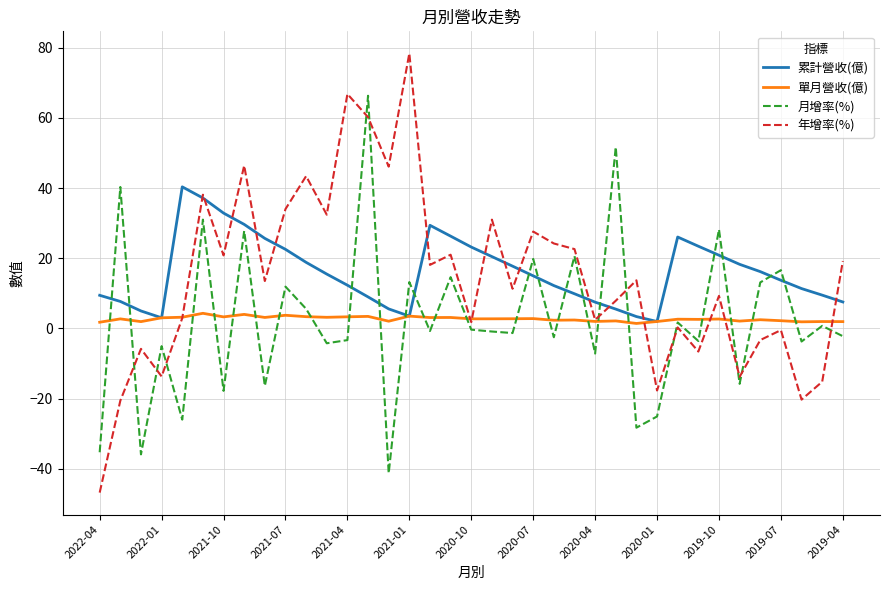

Which series has the largest range (max minus min)?

年增率(%)